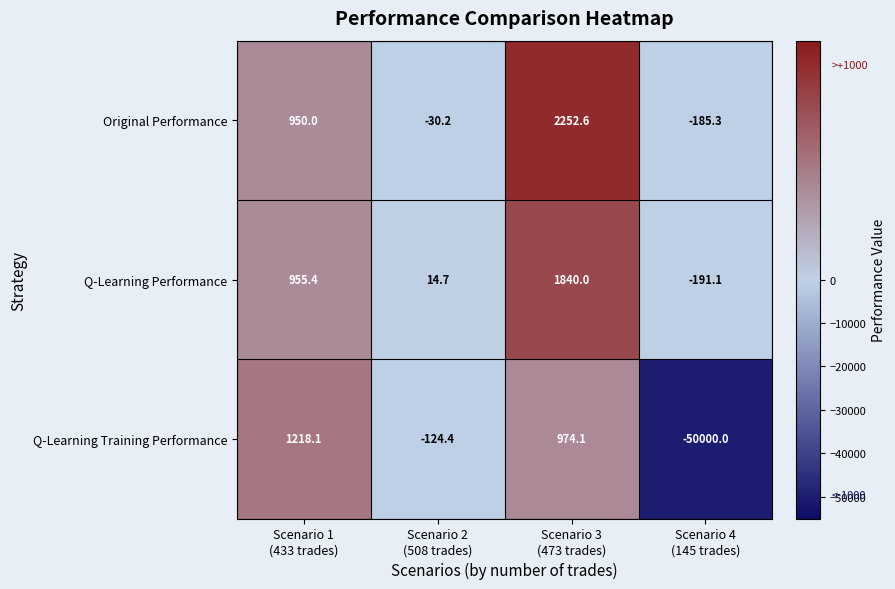

Count the number of data series in this chart.

3